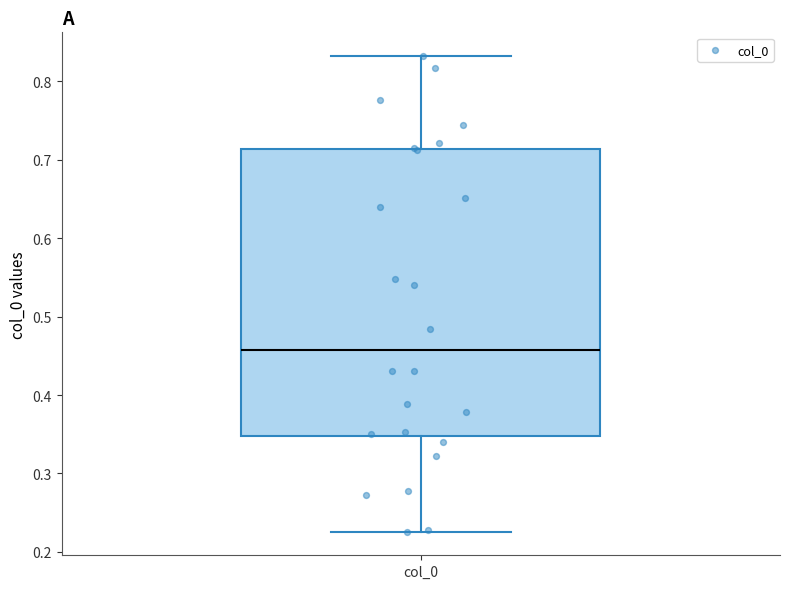

Where does the lower whisker of the box for col_0 end on the y-axis? The values are not printed on the chart, so give them approximately, as read against the axis.

0.23